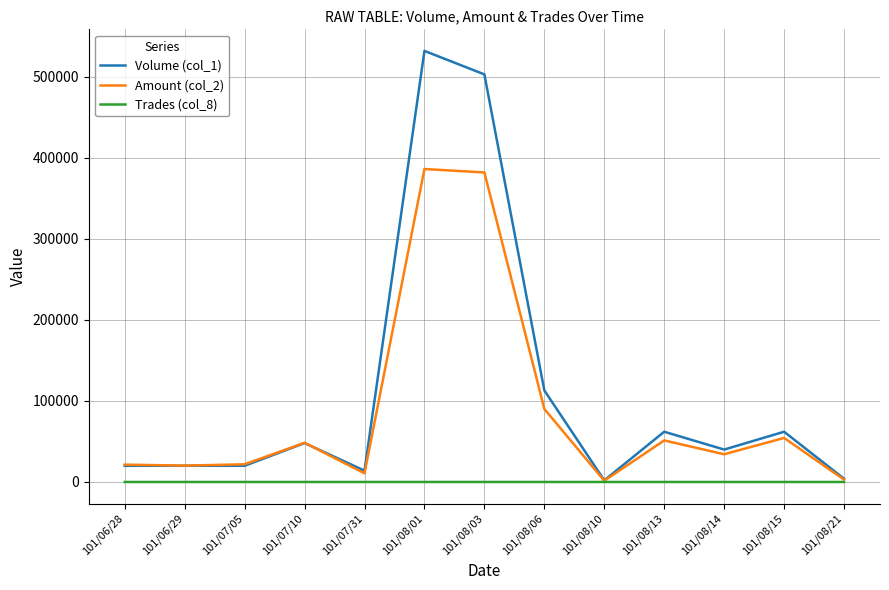

List the series in order of their peak value, lowest first.

Trades (col_8), Amount (col_2), Volume (col_1)